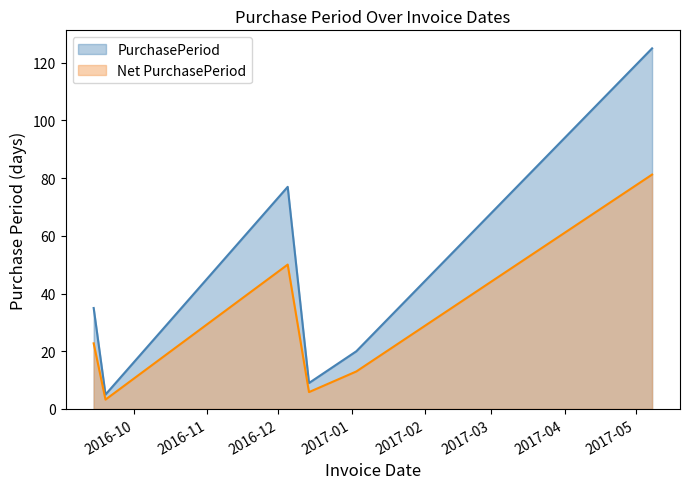

How many points are lower than both their immediate neighbors (excluding endpoints)?

2